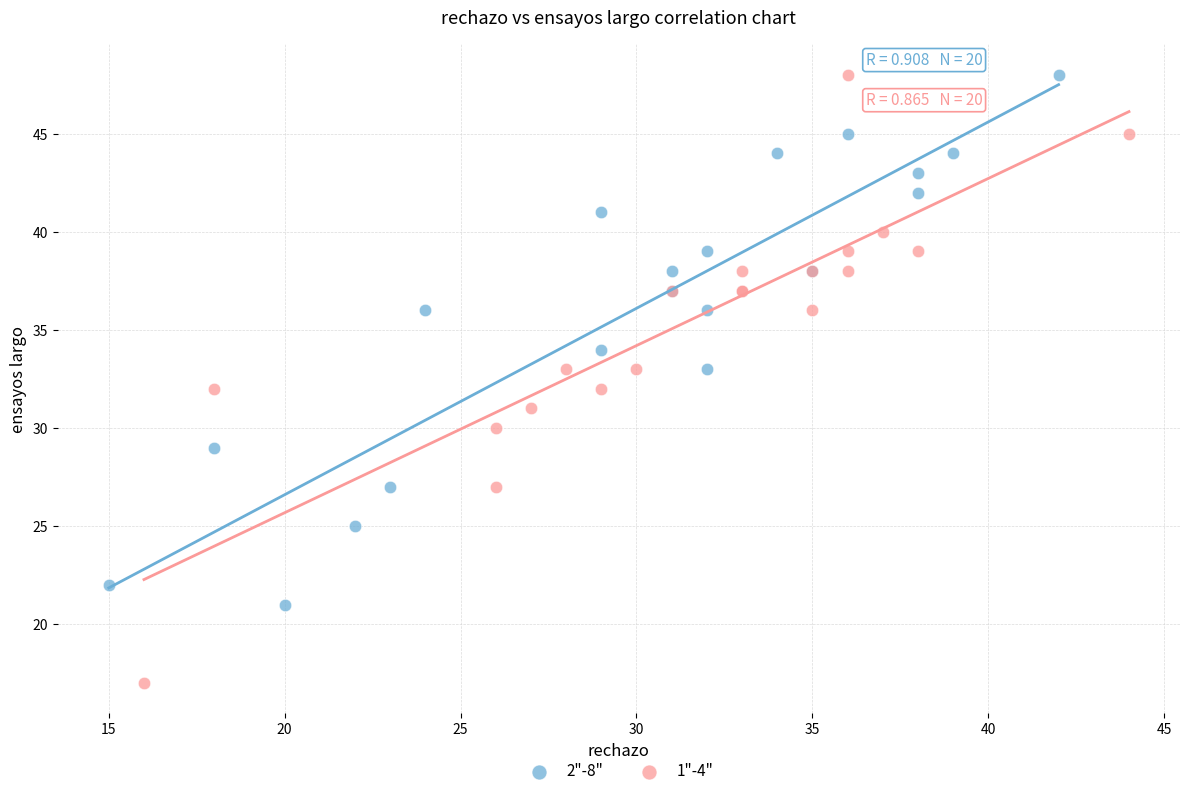

Which series has the widest spread of Y values?

1"-4"